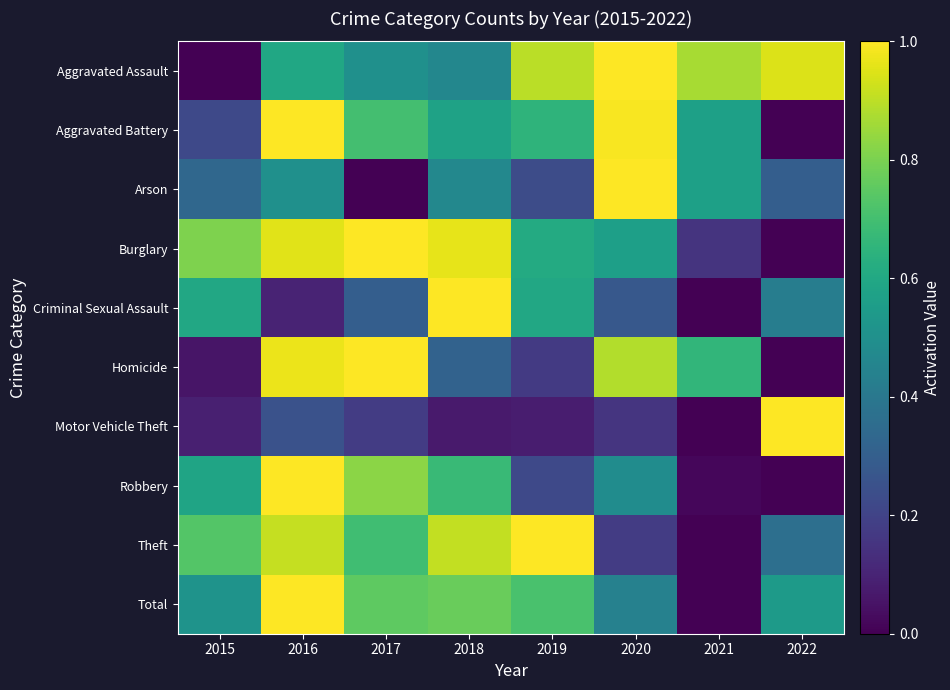

Reading left to right, transcribe all the data shown in this chart.

Aggravated Assault: 2015=0.0	2016=0.6	2017=0.5	2018=0.5	2019=0.9	2020=1.0	2021=0.9	2022=0.9
Aggravated Battery: 2015=0.2	2016=1.0	2017=0.7	2018=0.6	2019=0.6	2020=1.0	2021=0.6	2022=0.0
Arson: 2015=0.3	2016=0.5	2017=0.0	2018=0.5	2019=0.2	2020=1.0	2021=0.6	2022=0.3
Burglary: 2015=0.8	2016=1.0	2017=1.0	2018=1.0	2019=0.6	2020=0.6	2021=0.2	2022=0.0
Criminal Sexual Assault: 2015=0.6	2016=0.1	2017=0.3	2018=1.0	2019=0.6	2020=0.3	2021=0.0	2022=0.4
Homicide: 2015=0.1	2016=1.0	2017=1.0	2018=0.3	2019=0.2	2020=0.9	2021=0.7	2022=0.0
Motor Vehicle Theft: 2015=0.1	2016=0.2	2017=0.2	2018=0.1	2019=0.1	2020=0.2	2021=0.0	2022=1.0
Robbery: 2015=0.6	2016=1.0	2017=0.8	2018=0.7	2019=0.2	2020=0.5	2021=0.0	2022=0.0
Theft: 2015=0.7	2016=0.9	2017=0.7	2018=0.9	2019=1.0	2020=0.2	2021=0.0	2022=0.4
Total: 2015=0.5	2016=1.0	2017=0.8	2018=0.8	2019=0.7	2020=0.4	2021=0.0	2022=0.5